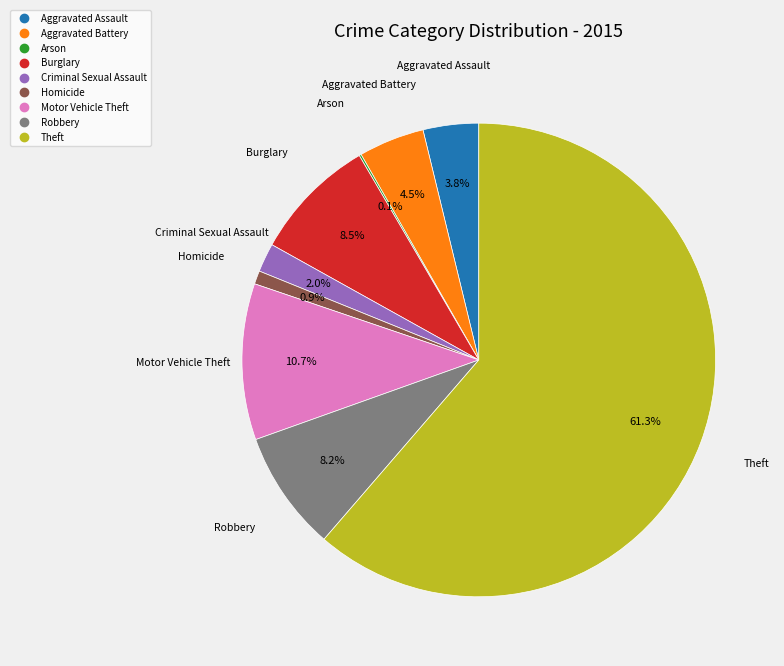

Which has a higher value, Aggravated Assault or Burglary?

Burglary